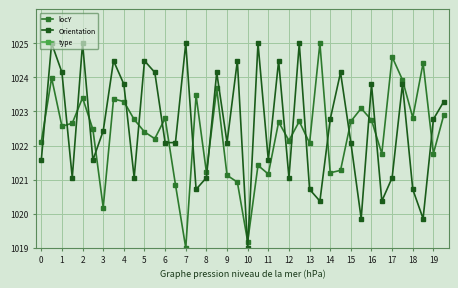

What is the minimum value for Orientation?

1019.0